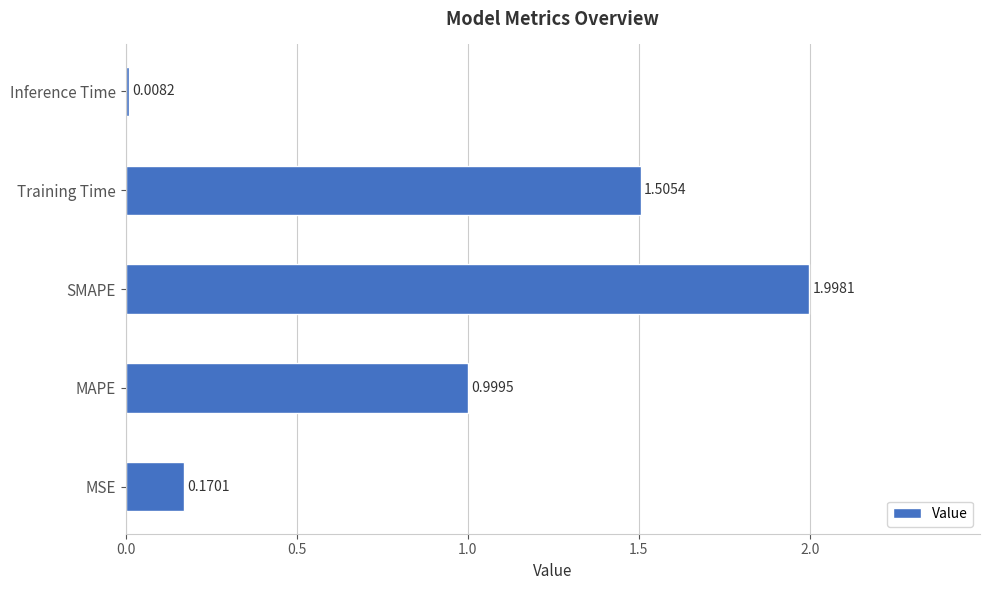

What is the difference between the values at SMAPE and MAPE?

1.0